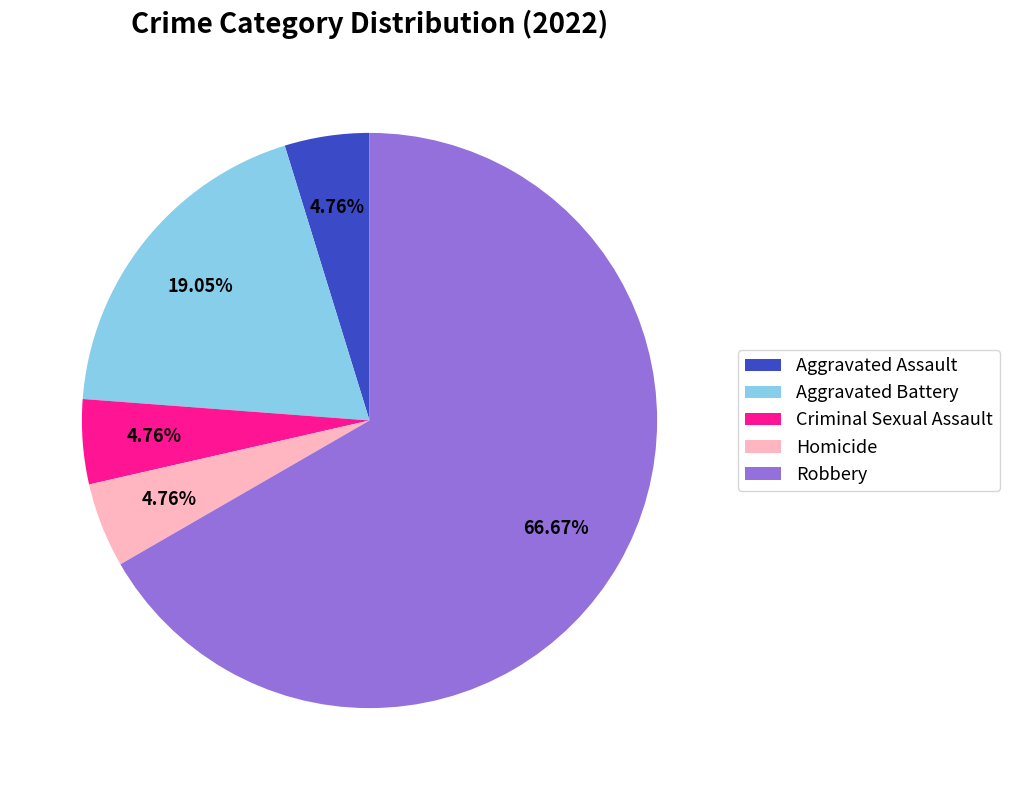

What percentage is the Aggravated Assault slice, to the nearest percent?

5%